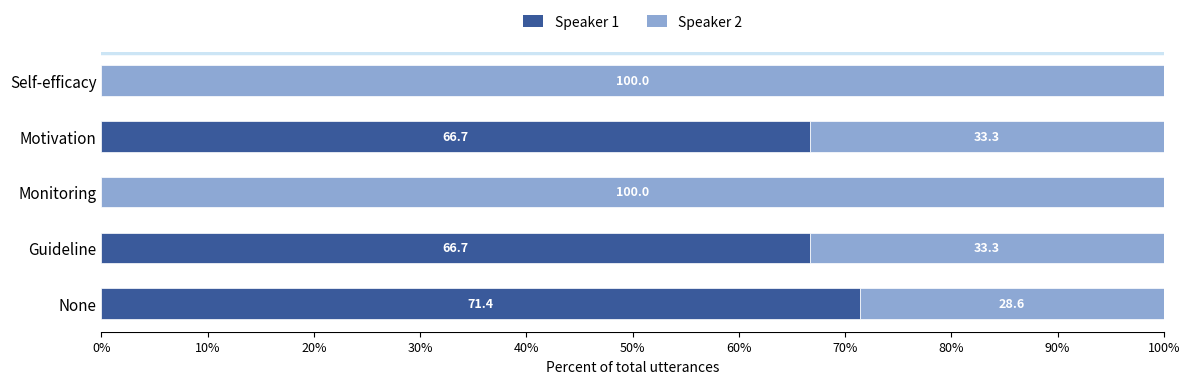

Read the Speaker 1 value at Motivation.

66.7